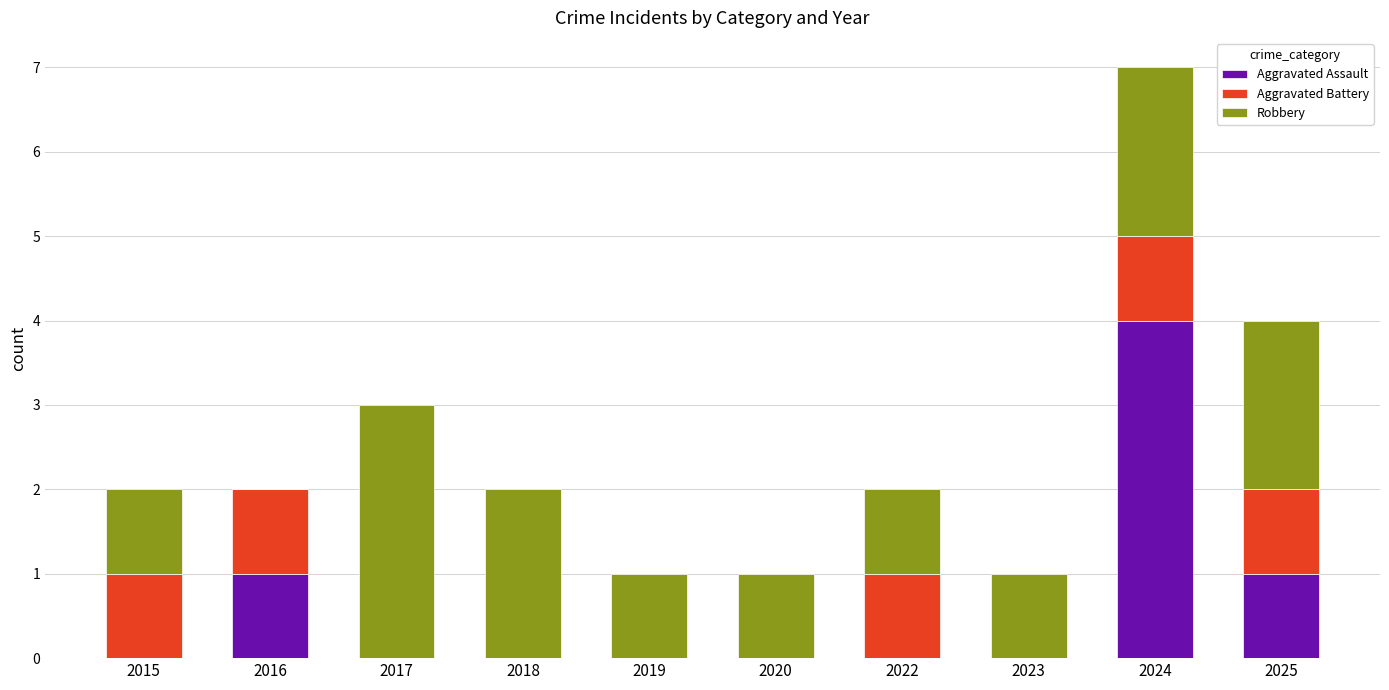

At which category is the sum across all series the highest?

2024